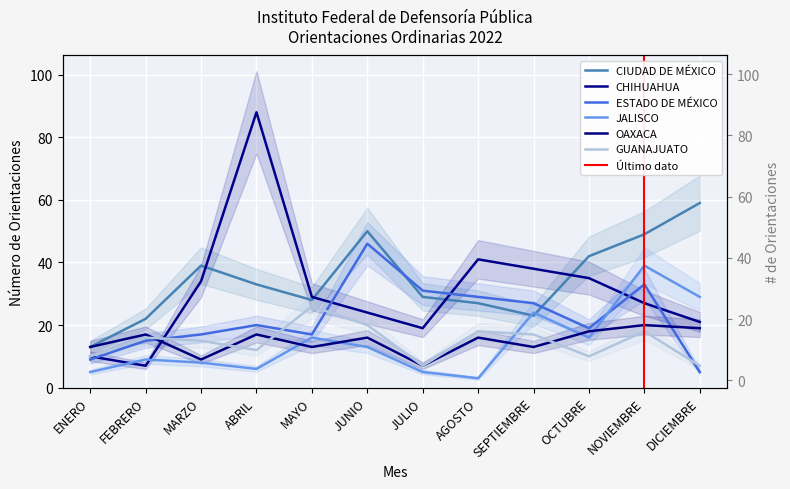

How many interior local peaks does the JALISCO series have?

4